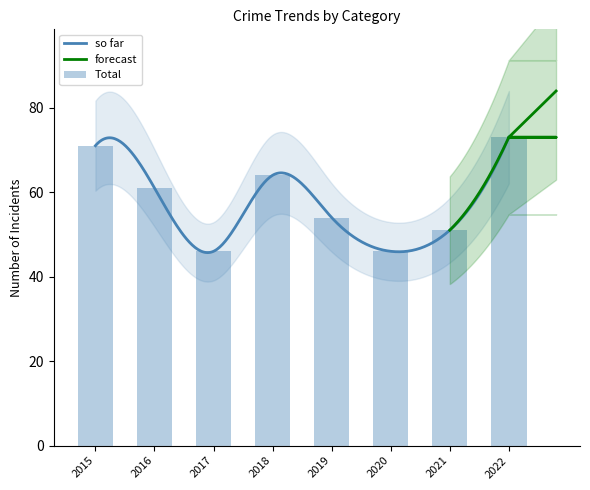

What is the maximum value for so far?

73.0